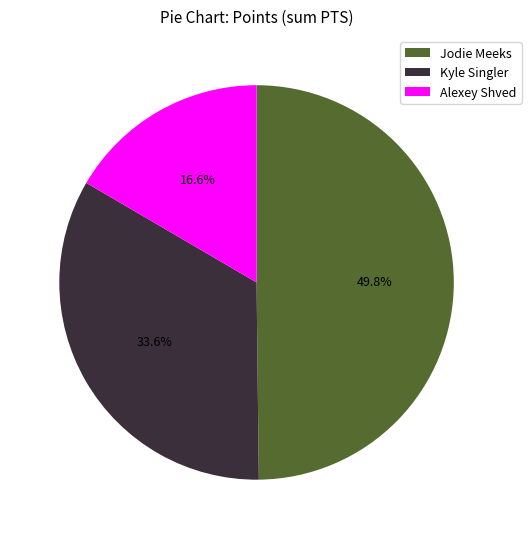

How many segments does this pie chart have?

3